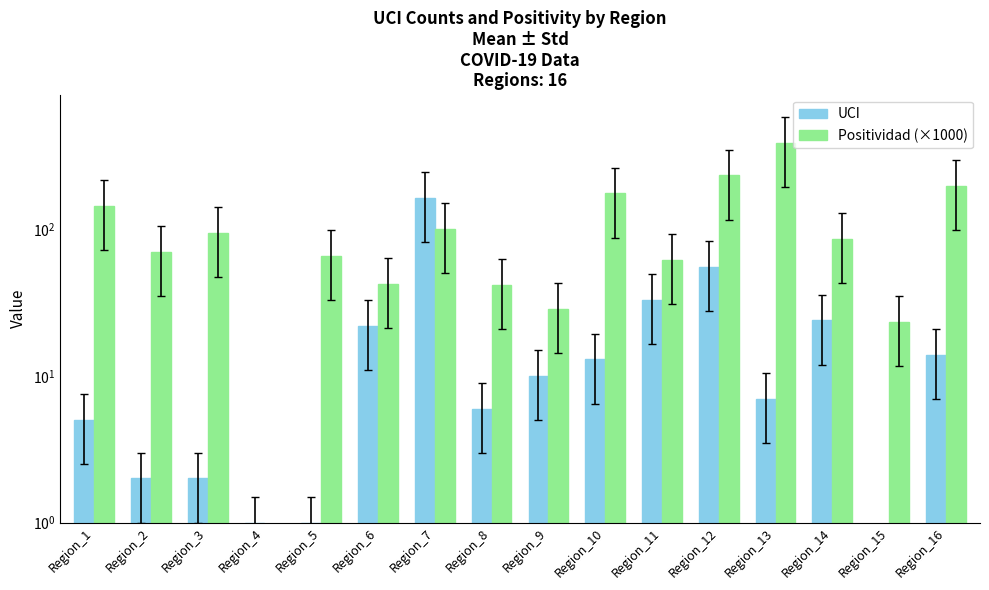

Reading right to left, transcribe all the data shown in this chart.

UCI: Region_16=14.0	Region_15=0.0	Region_14=24.0	Region_13=7.0	Region_12=56.0	Region_11=33.0	Region_10=13.0	Region_9=10.0	Region_8=6.0	Region_7=164.0	Region_6=22.0	Region_5=1.0	Region_4=1.0	Region_3=2.0	Region_2=2.0	Region_1=5.0
Positividad (×1000): Region_16=199.2	Region_15=23.4	Region_14=86.1	Region_13=391.1	Region_12=234.8	Region_11=62.2	Region_10=176.8	Region_9=28.9	Region_8=41.8	Region_7=101.0	Region_6=42.9	Region_5=66.6	Region_4=0.0	Region_3=95.6	Region_2=70.2	Region_1=145.9